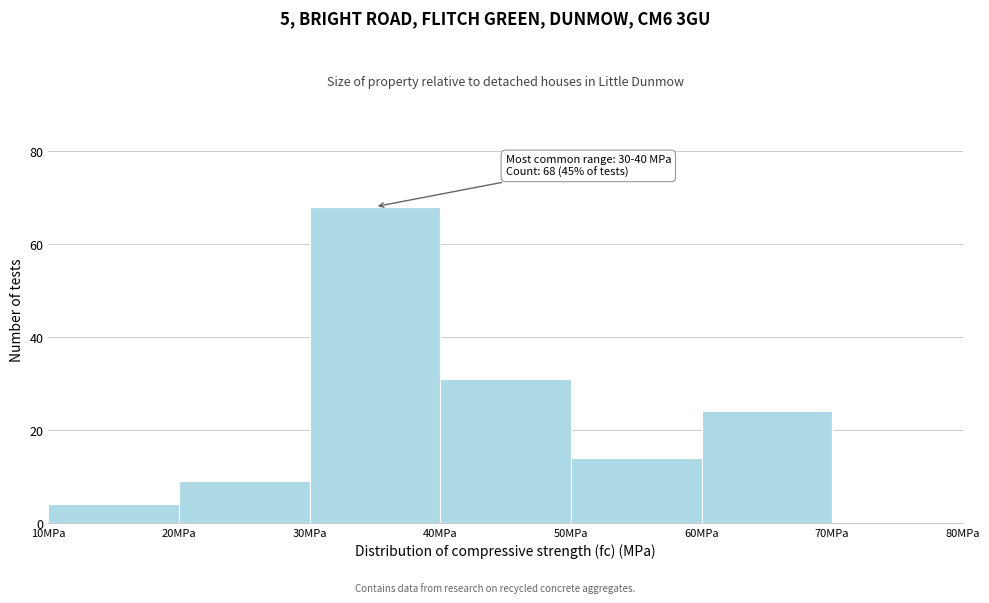

Which range on the x-axis has the tallest bar?

30 to 40